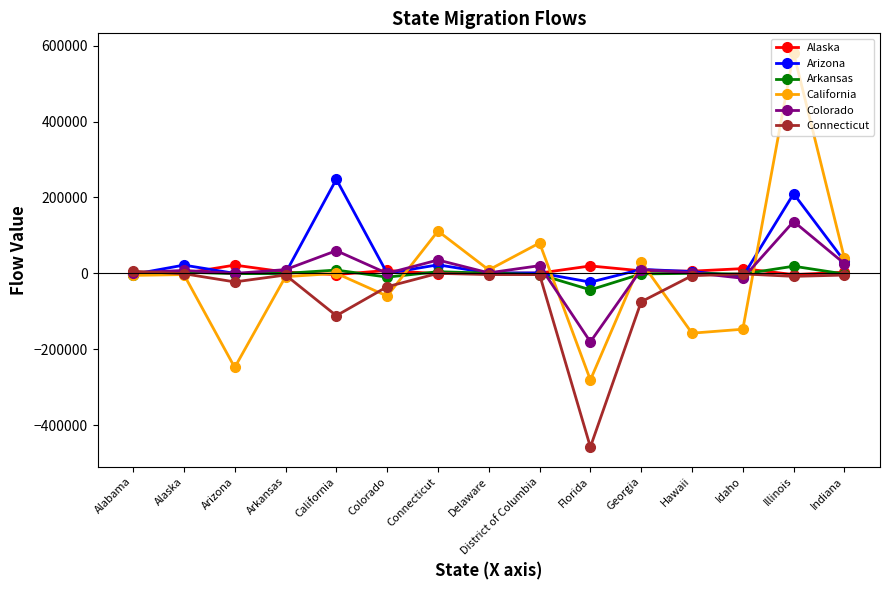

At which label does Connecticut first exceed -4499?

Alabama